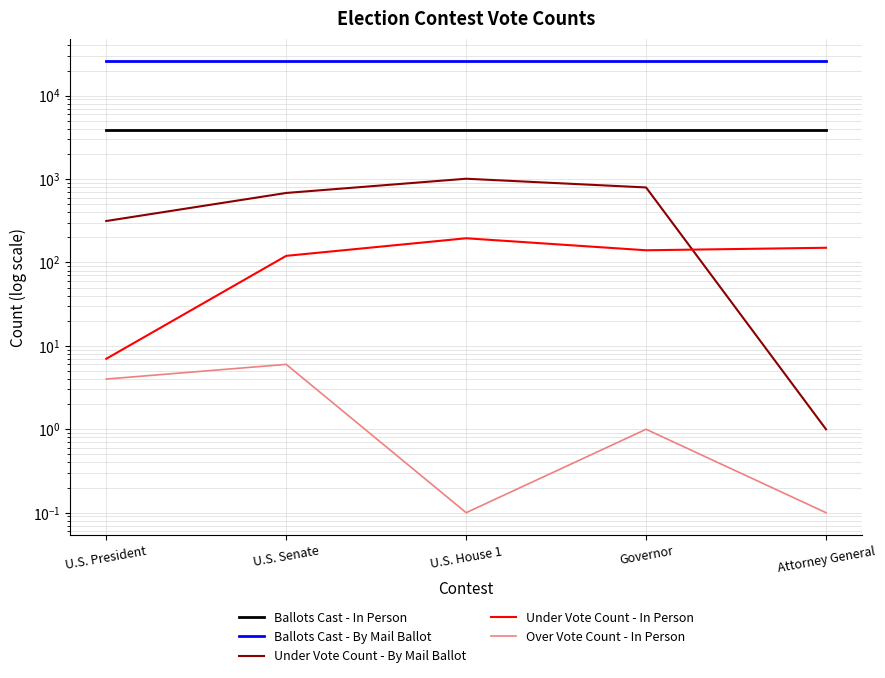

List the series in order of their peak value, lowest first.

Over Vote Count - In Person, Under Vote Count - In Person, Under Vote Count - By Mail Ballot, Ballots Cast - In Person, Ballots Cast - By Mail Ballot